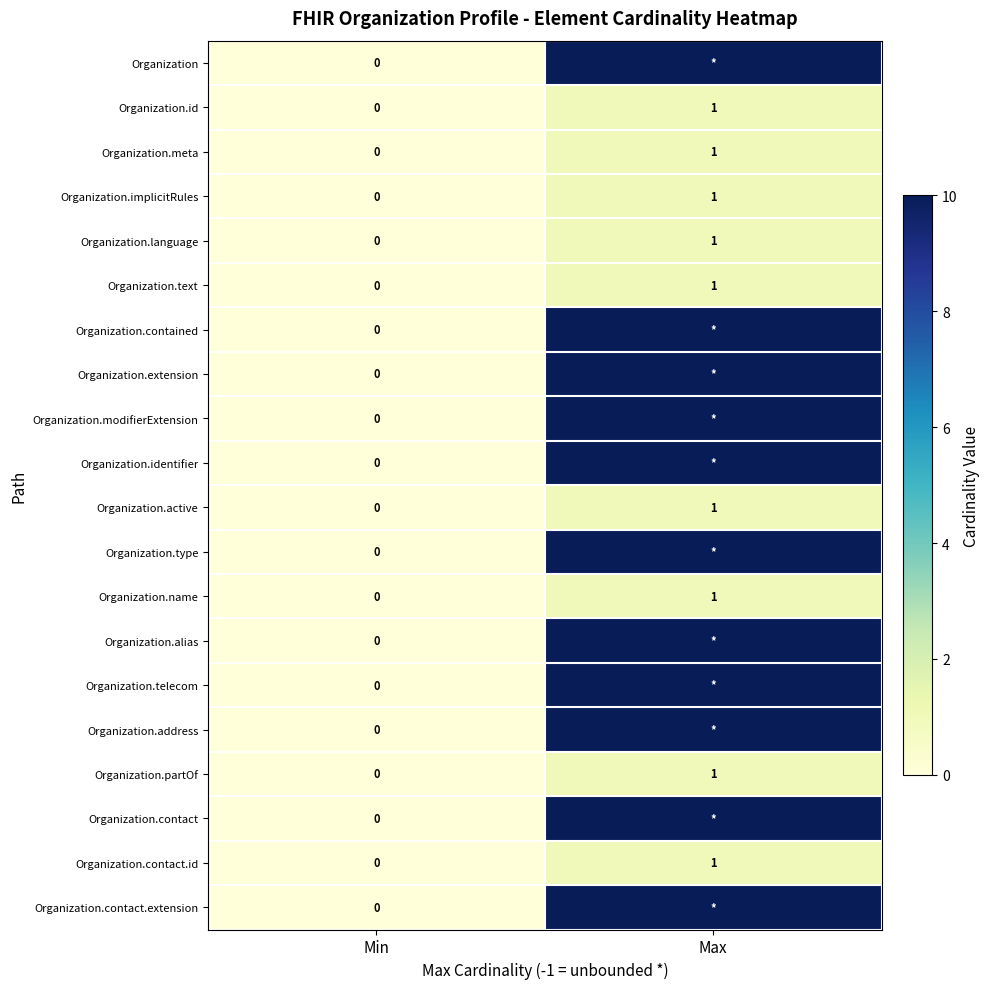

Between Min and Max, which is larger?

Max